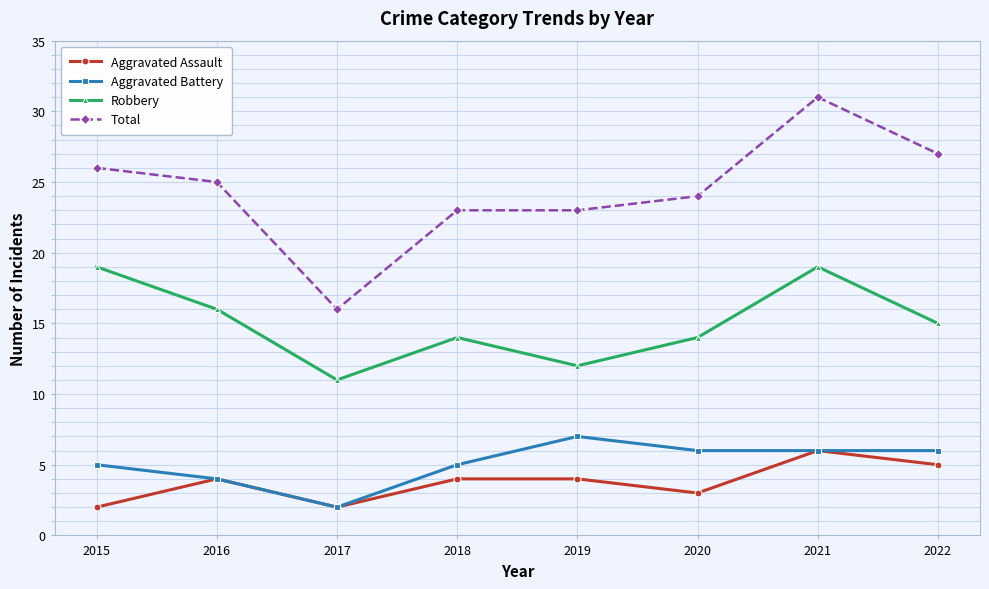

At which category does the chart reach its peak across all series?

2021